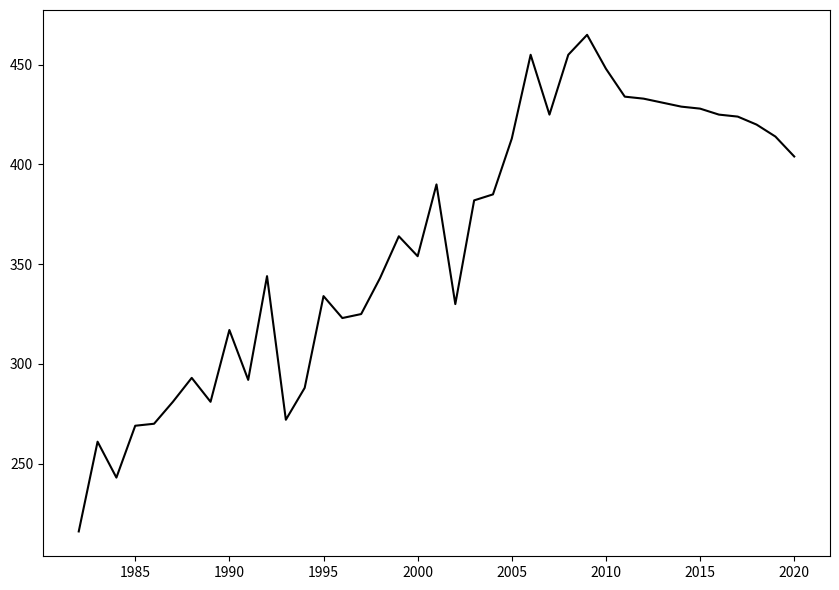

What is the difference between the maximum and minimum values?

249